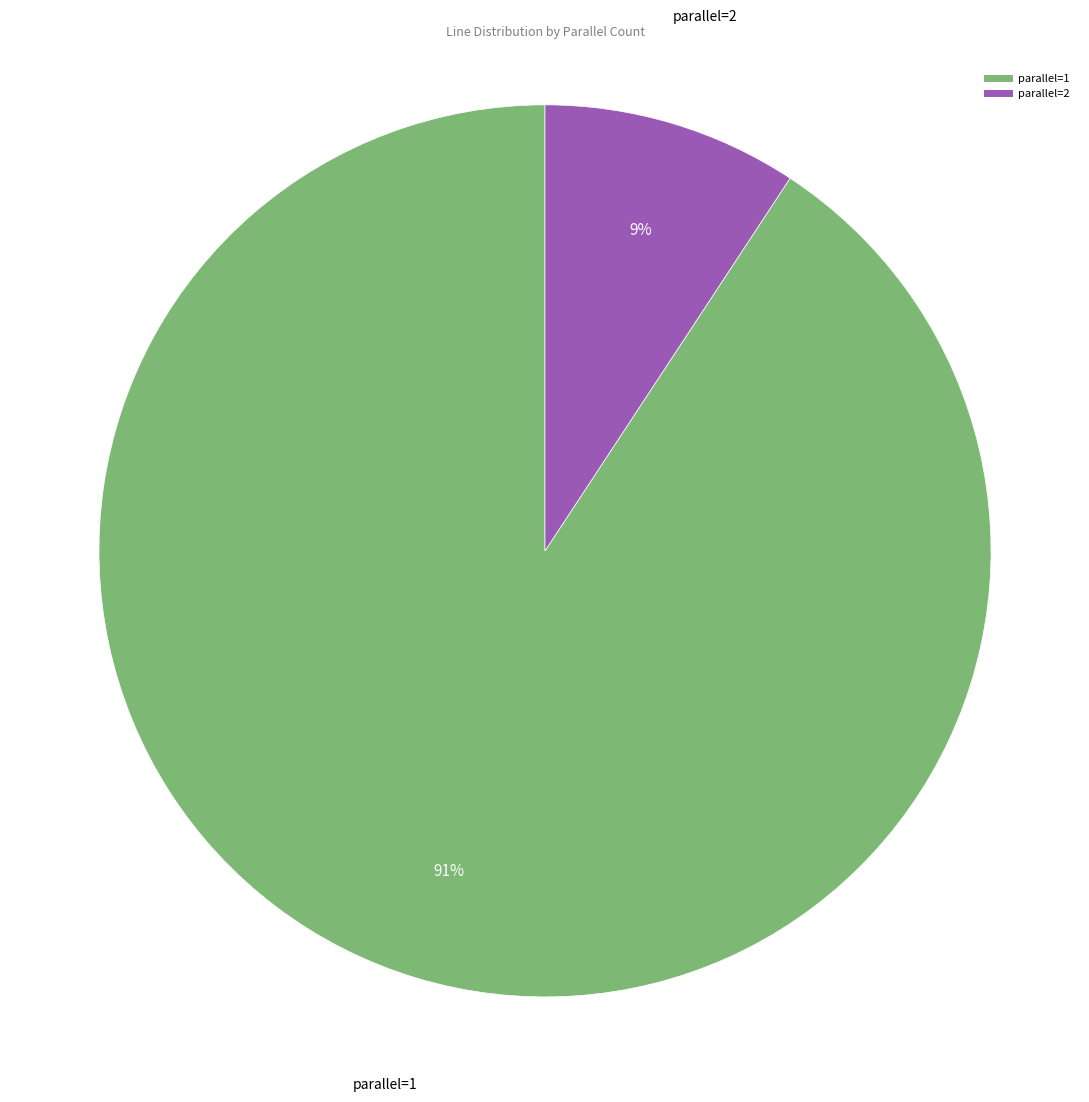

To the nearest percent, what is the average slice percentage?

50%